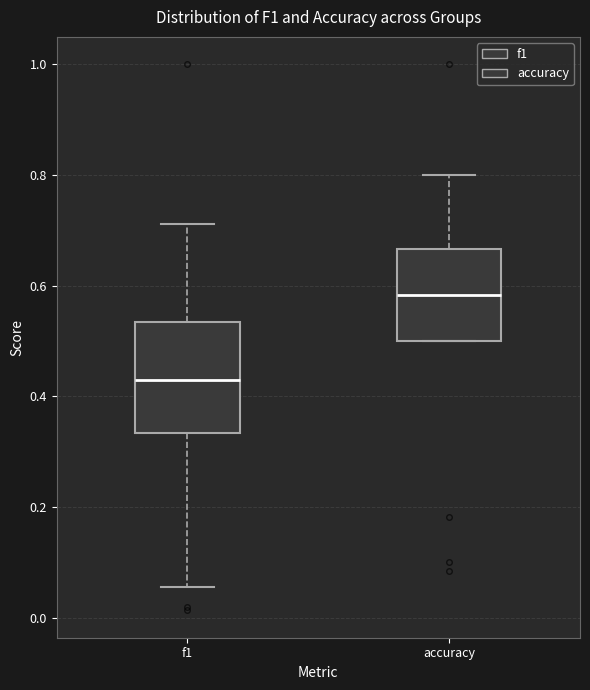

Reading left to right, read every box against the y-axis: the position of its median line, the range the box covers, and the ends of its whiskers. The values are not printed on the chart, so give them approximately, as read against the axis.

f1: median 0.42, box 0.34 to 0.54, whiskers 0.06 to 0.72
accuracy: median 0.58, box 0.50 to 0.66, whiskers 0.50 to 0.80